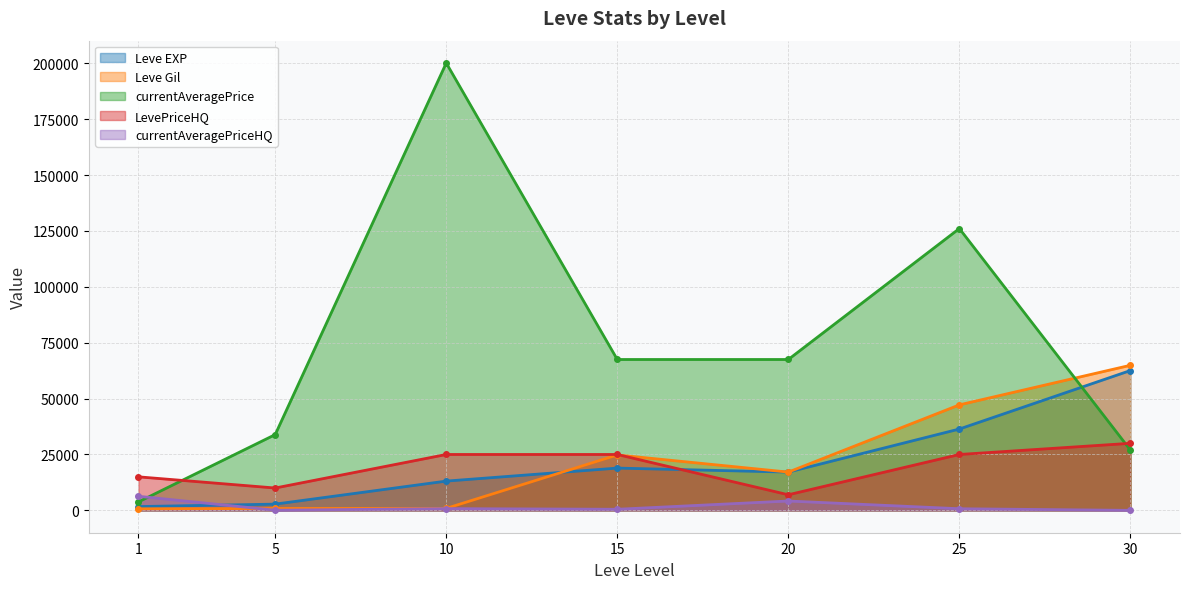

What is the sum of the LevePriceHQ values at 1 and 15?

40000